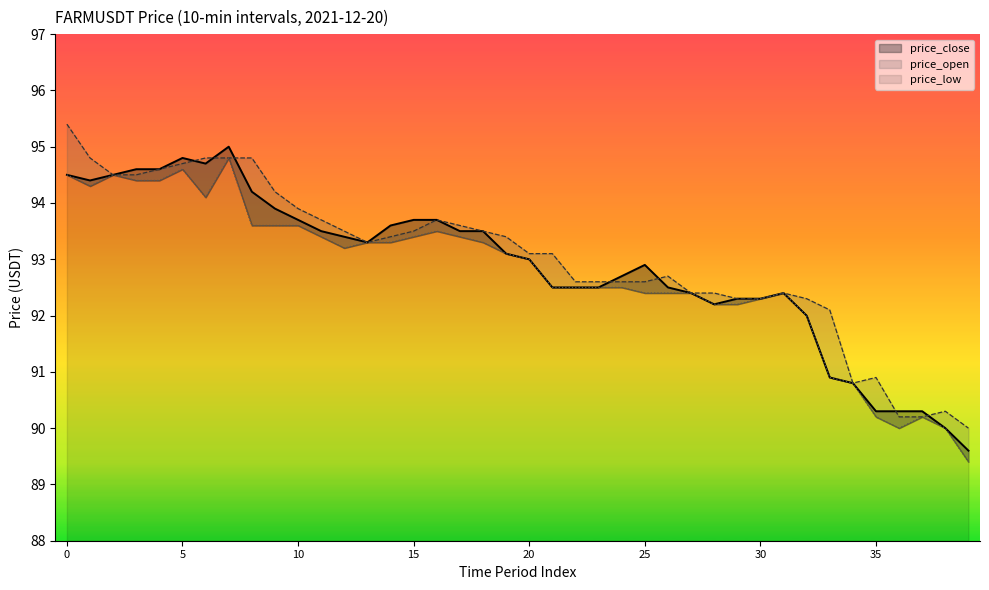

What is the sum of all price_open values?

3720.5